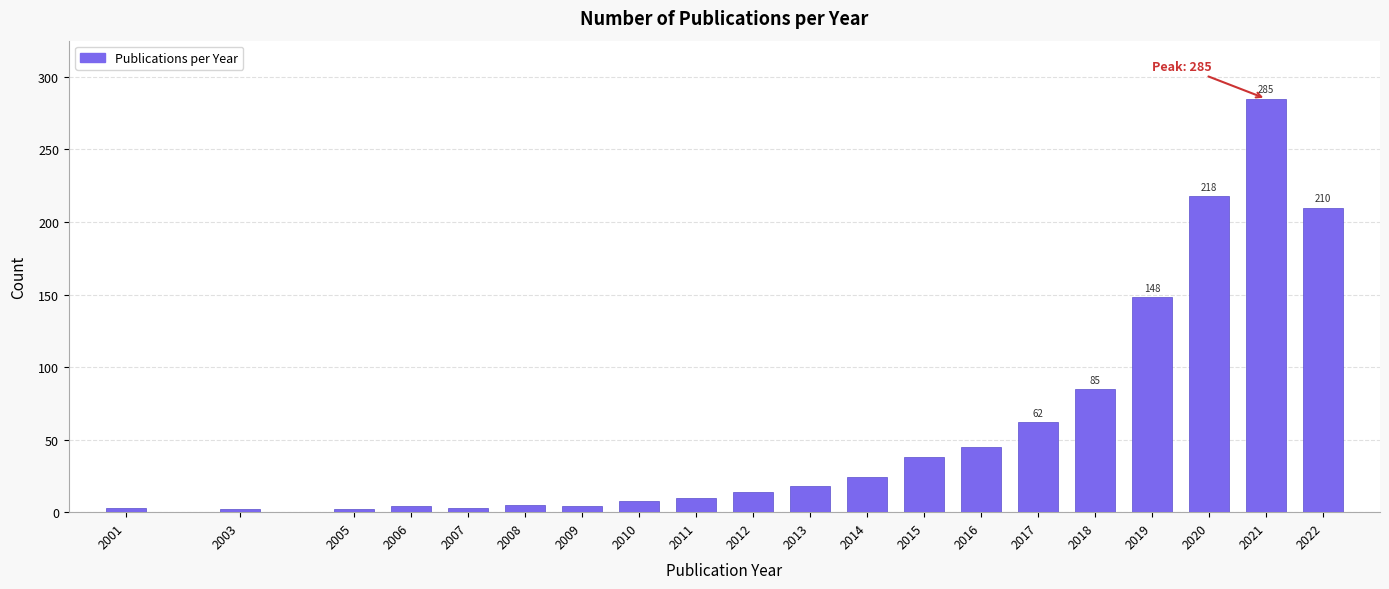

The chart shows a value of 14 at 2012. True or false?

True